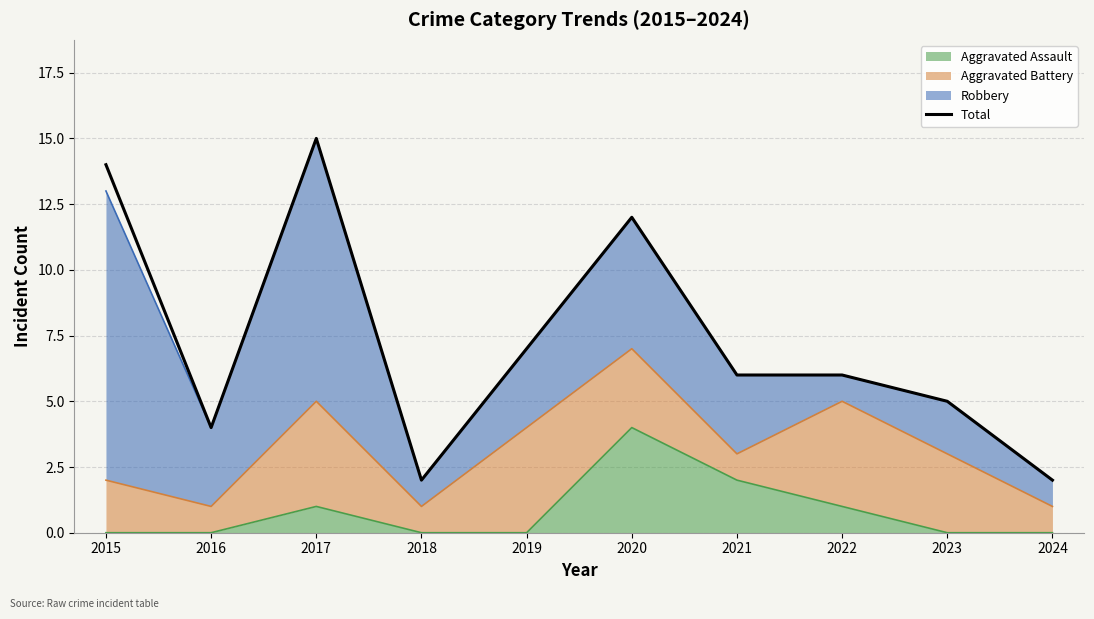

Reading left to right, transcribe all the data shown in this chart.

2015=14	2016=4	2017=15	2018=2	2019=7	2020=12	2021=6	2022=6	2023=5	2024=2